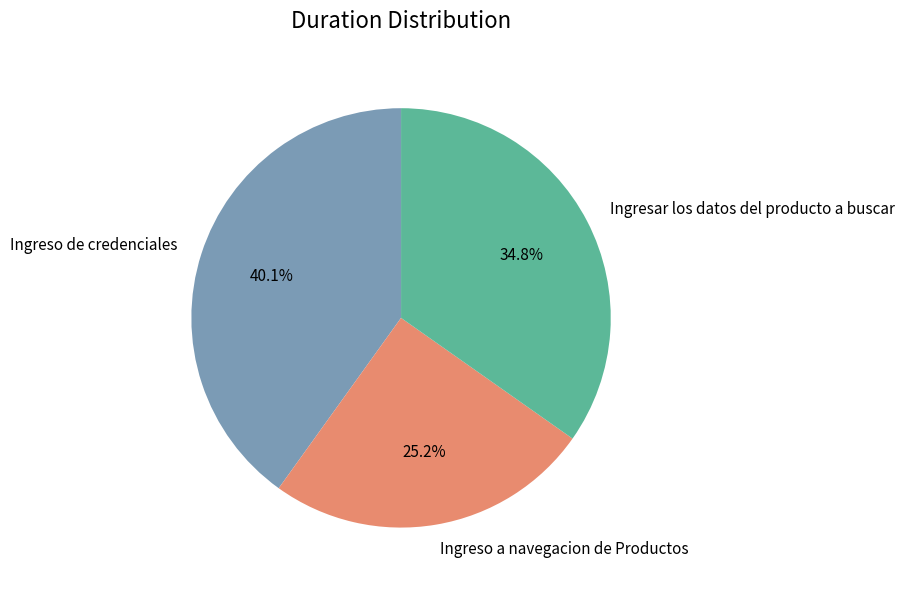

Is it true that Ingresar los datos del producto a buscar is 35% of the pie?

True